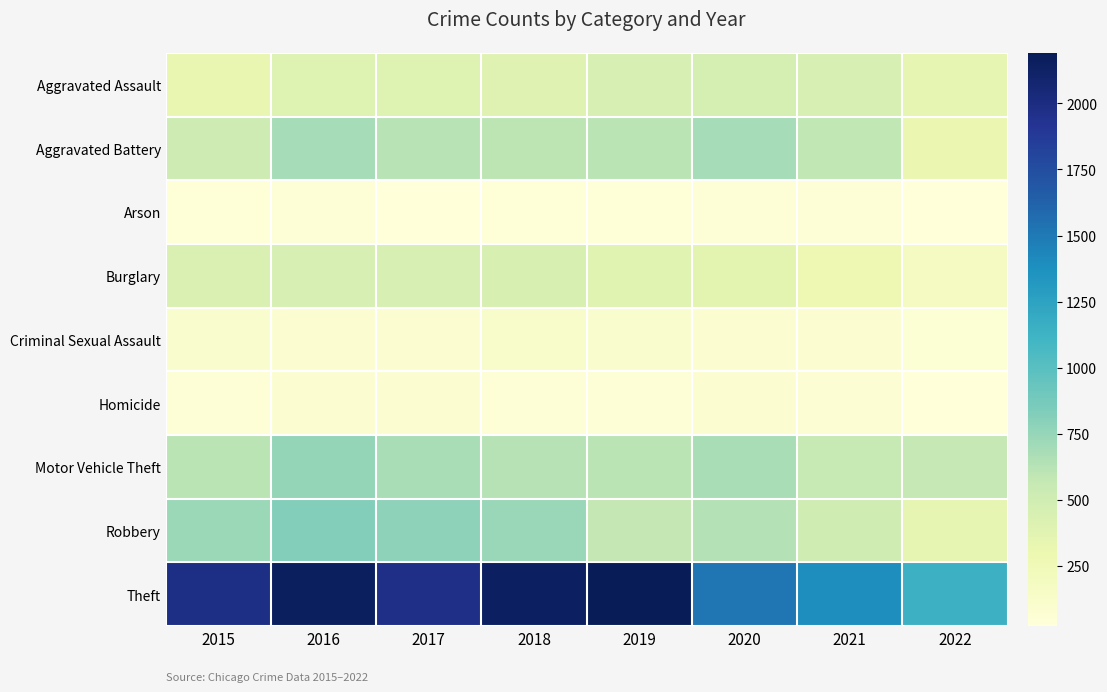

Which category has the highest value across all series?

2019